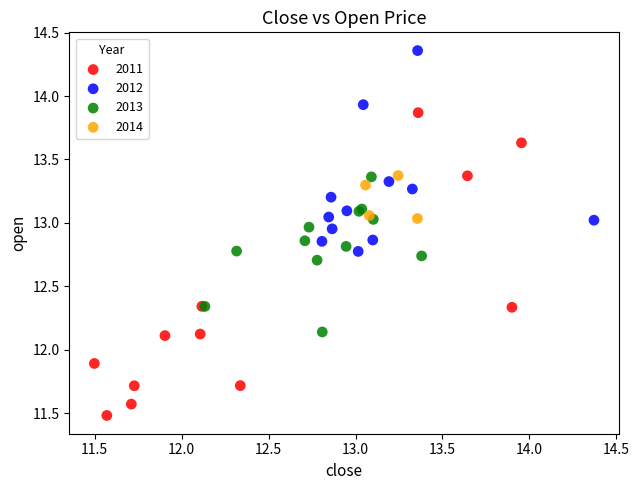

Which series contains the lowest Y value?

2011